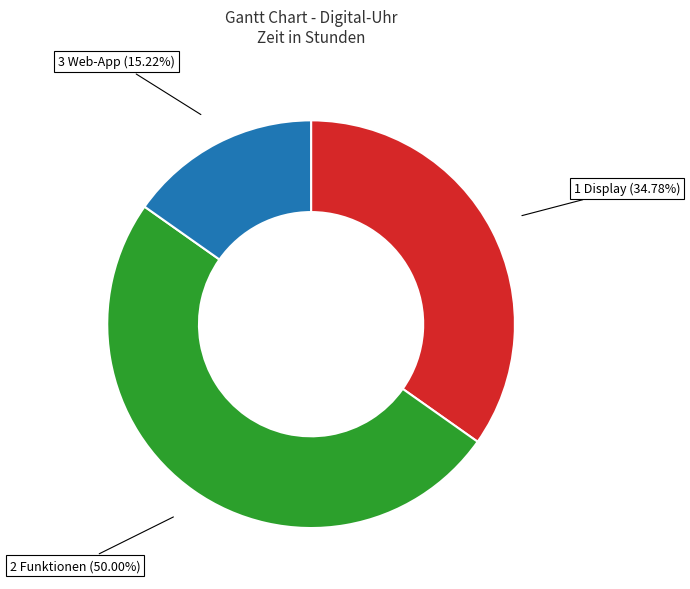

How much of the chart is everything except 1 Display?

65.2%